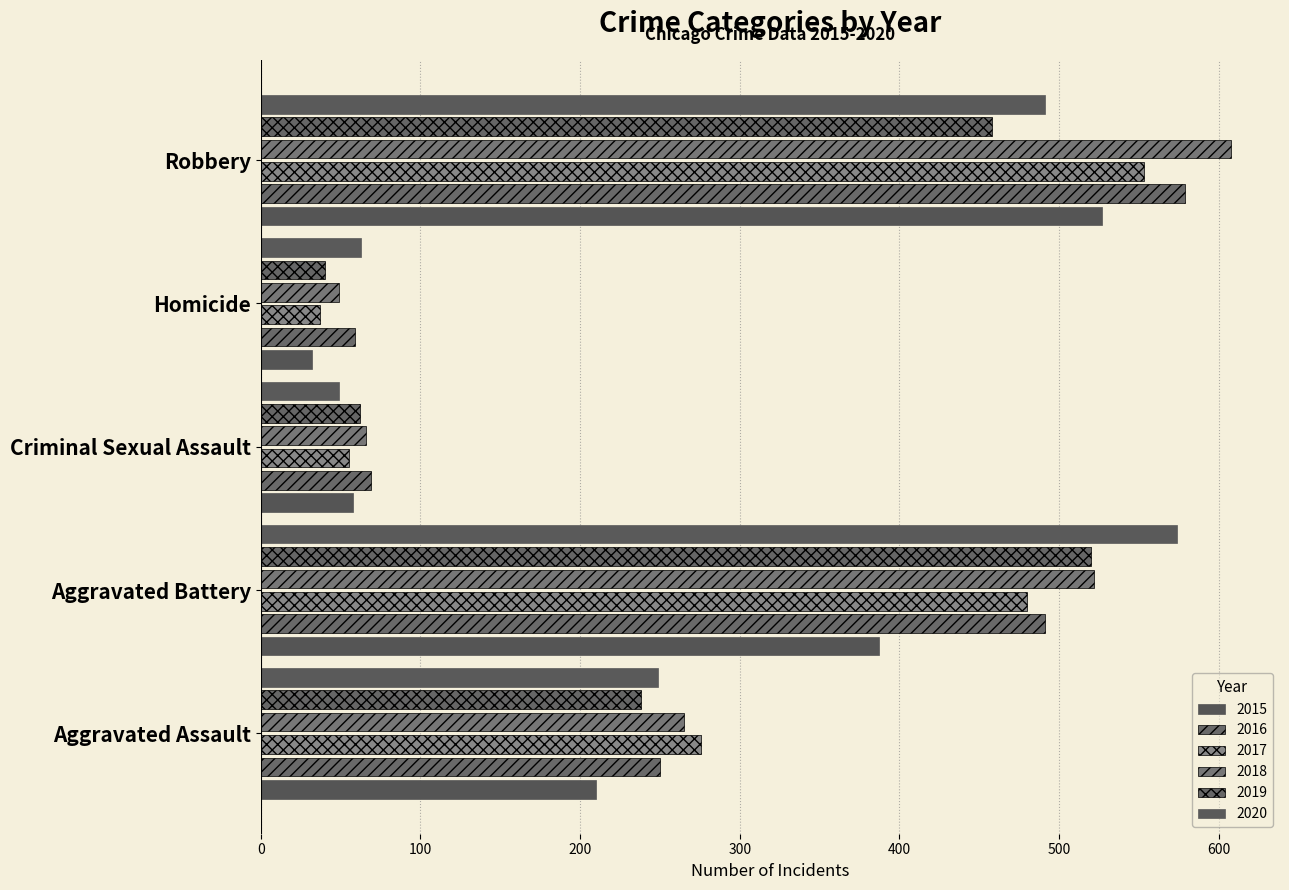

What is the sum of all 2017 values?

1401